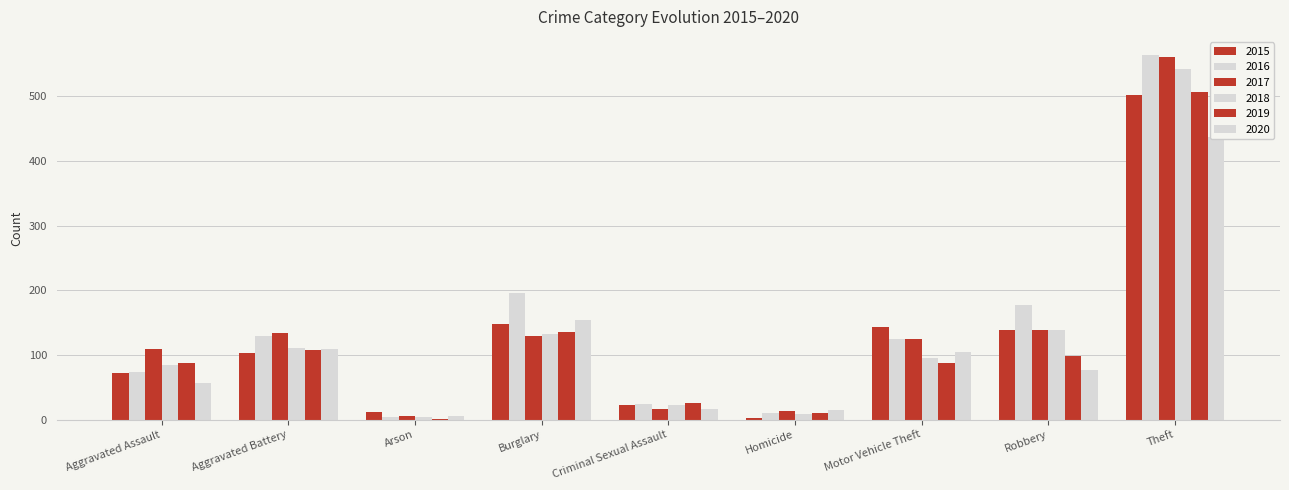

What is the sum of the 2020 values at Criminal Sexual Assault and Homicide?

31